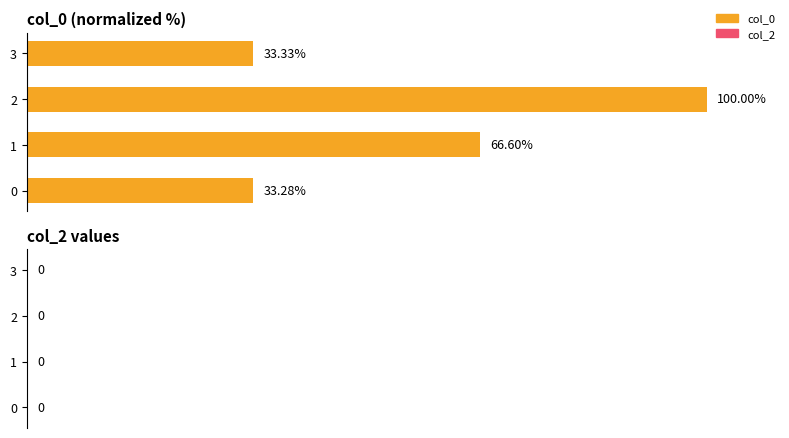

Rank the categories by value from highest to lowest.

2, 1, 3, 0